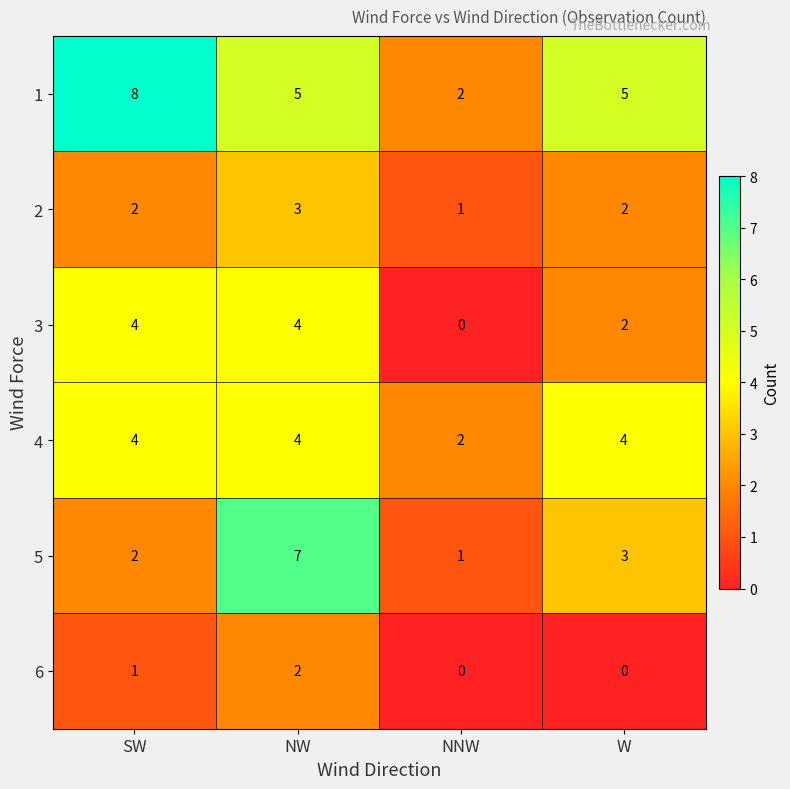

At which category does the chart reach its peak across all series?

SW